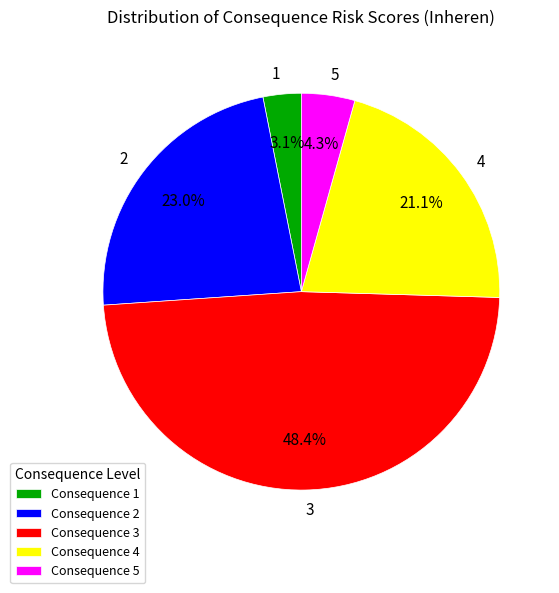

Is there any slice that represents more than half of the pie?

No